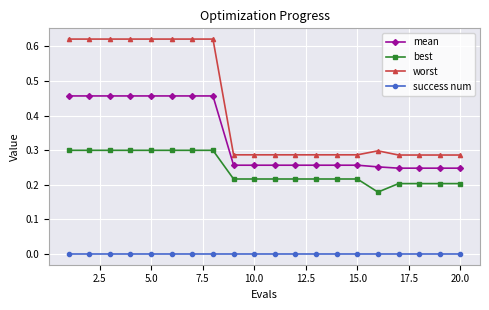

True or false: worst and success num cross at least once.

False